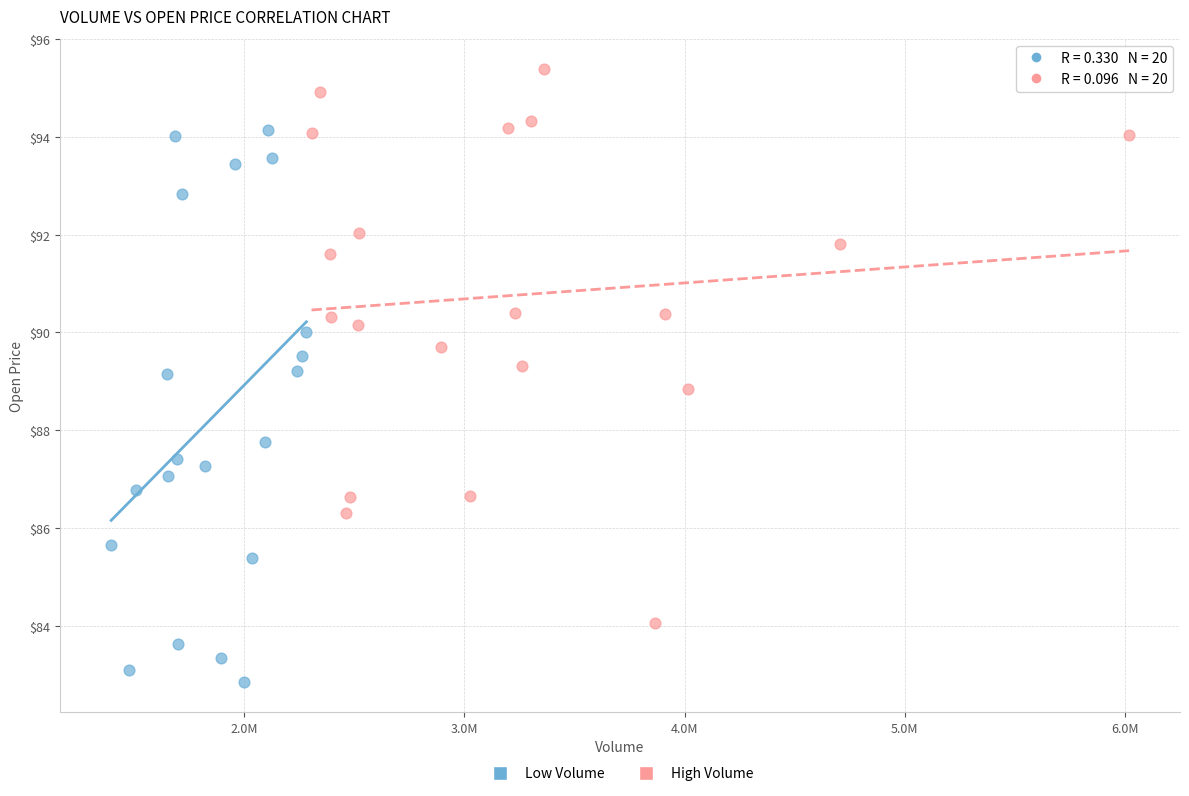

Which series contains the lowest Y value?

Low Volume